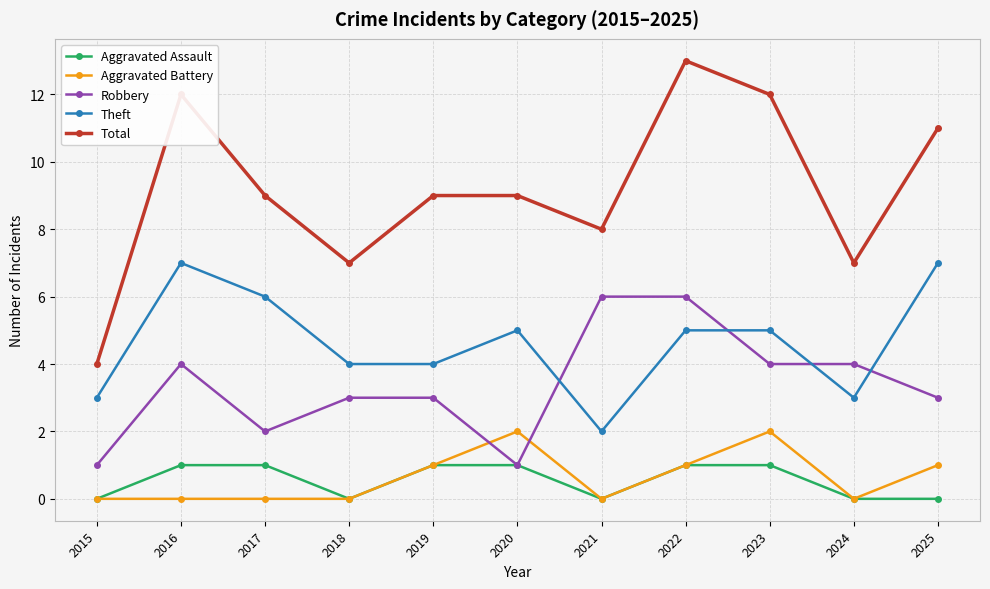

Where do Robbery and Aggravated Battery first cross each other?

2019 and 2020